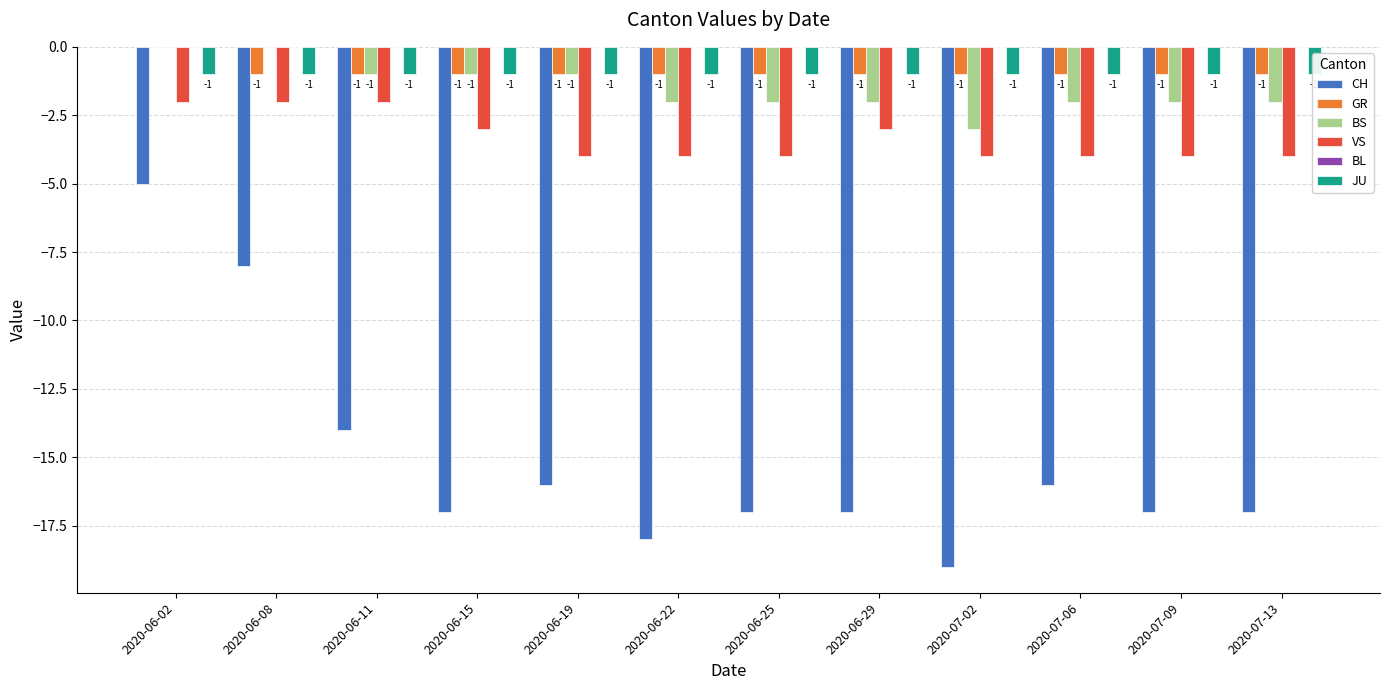

What is the total value across all series at 2020-07-02?

-28